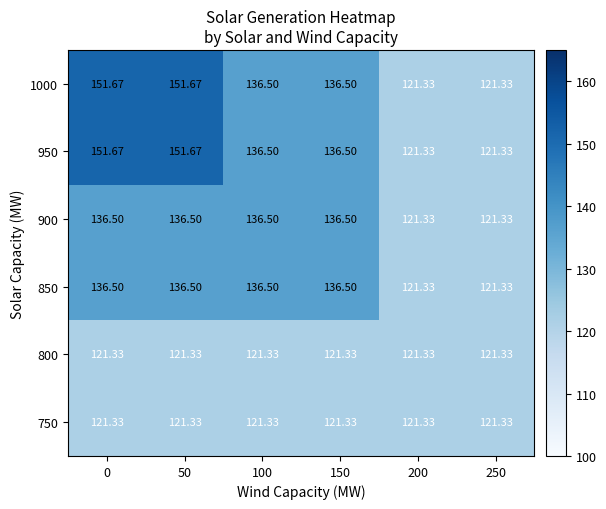

Is the value of 800 at 250 greater than the value of 1000 at 50?

No